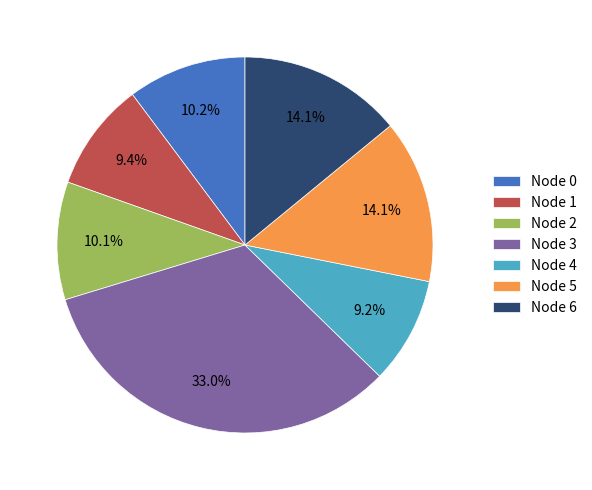

Combined, what portion of the pie is Node 1 and Node 3?

42.4%